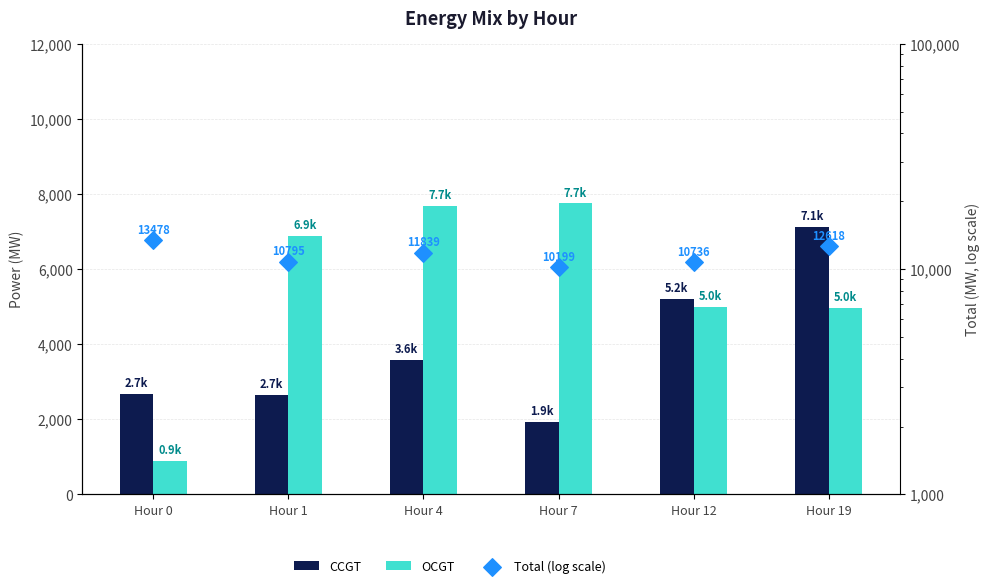

Which series has the largest total across all categories?

Total